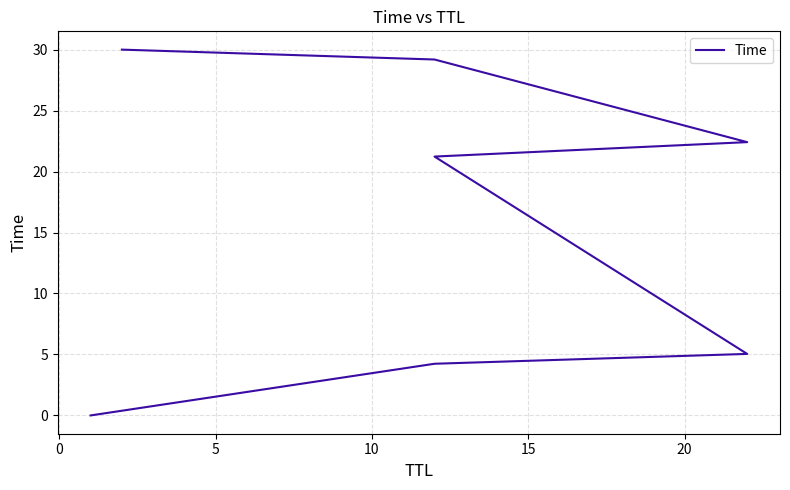

Reading left to right, what are all the values shown in this chart?

0.0	4.2	5.0	21.2	22.4	29.2	30.0